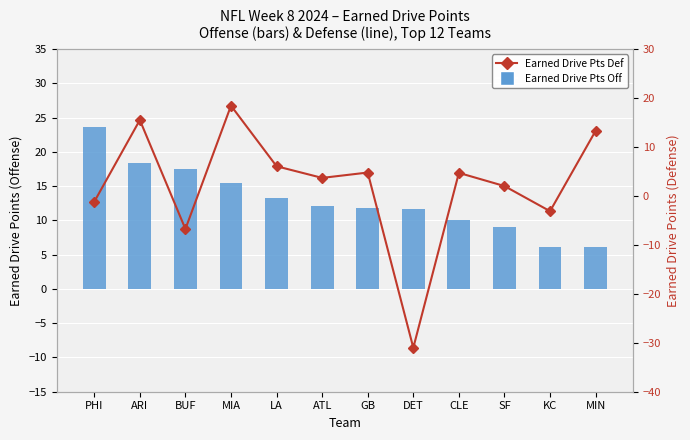

What is the total value across all series at GB?

16.6